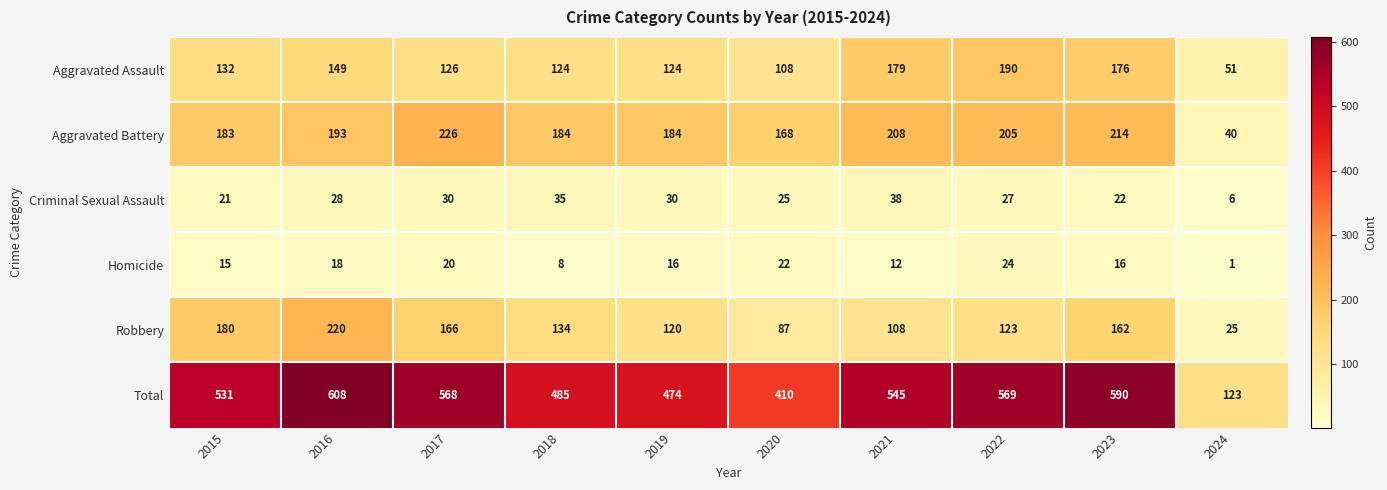

At which label is Criminal Sexual Assault closest to 22?

2023